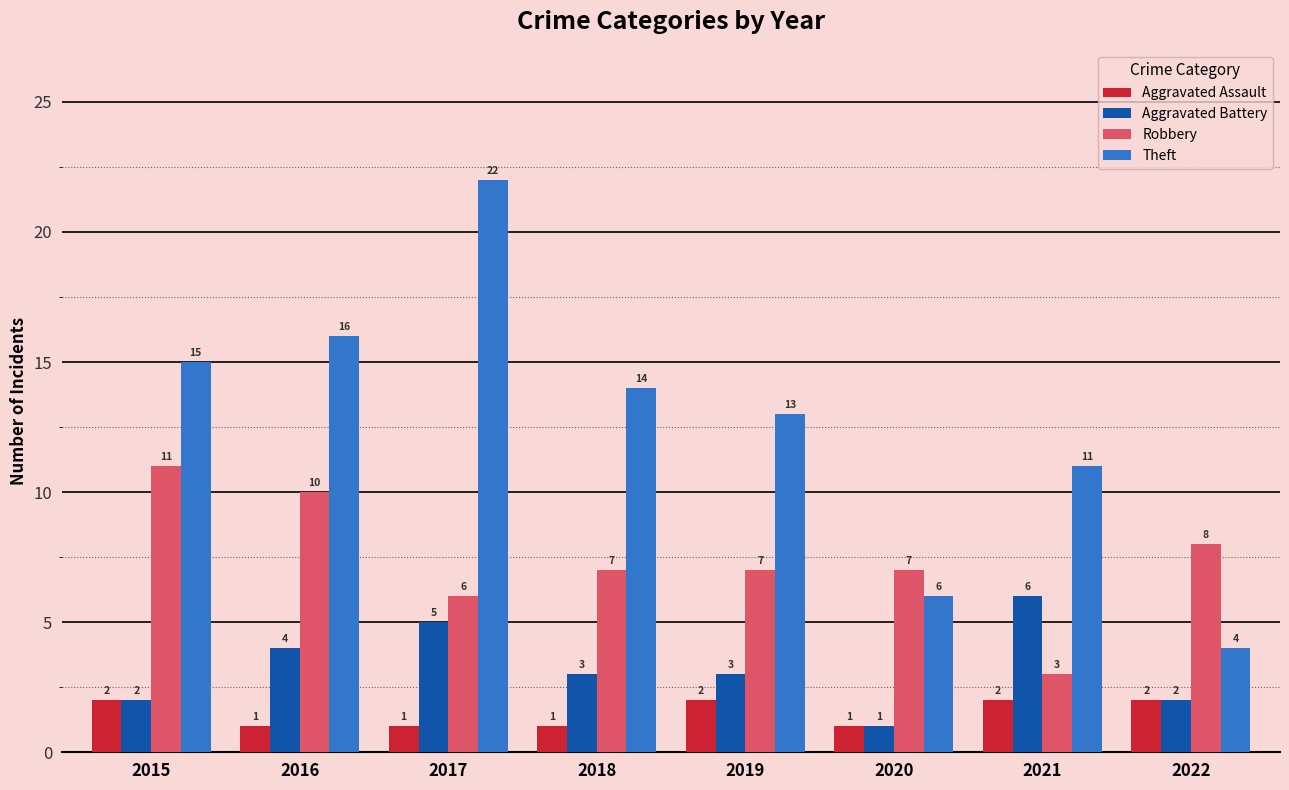

What is the difference between the maximum and minimum values in the Aggravated Assault series?

1